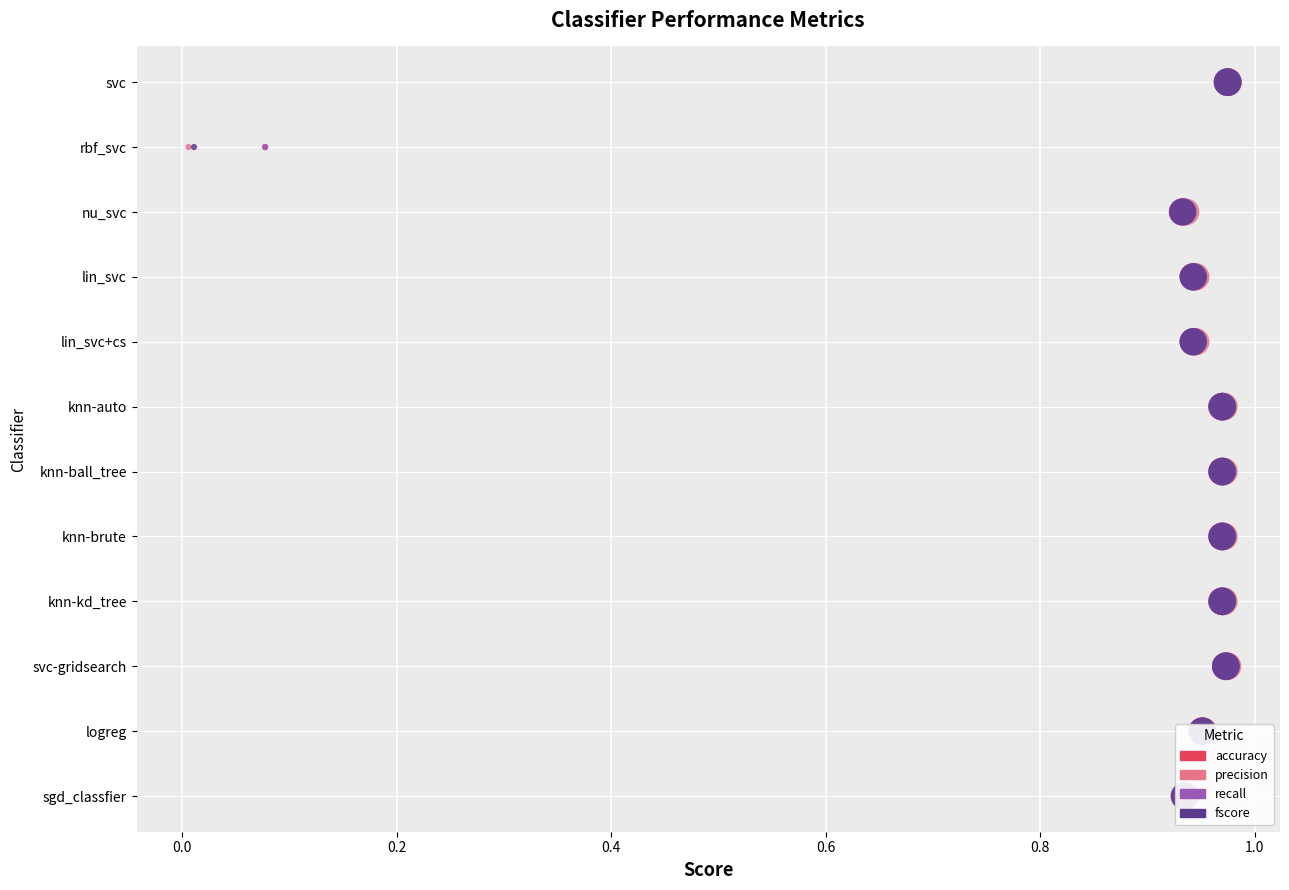

What is the total value across all series at 0.0?

4